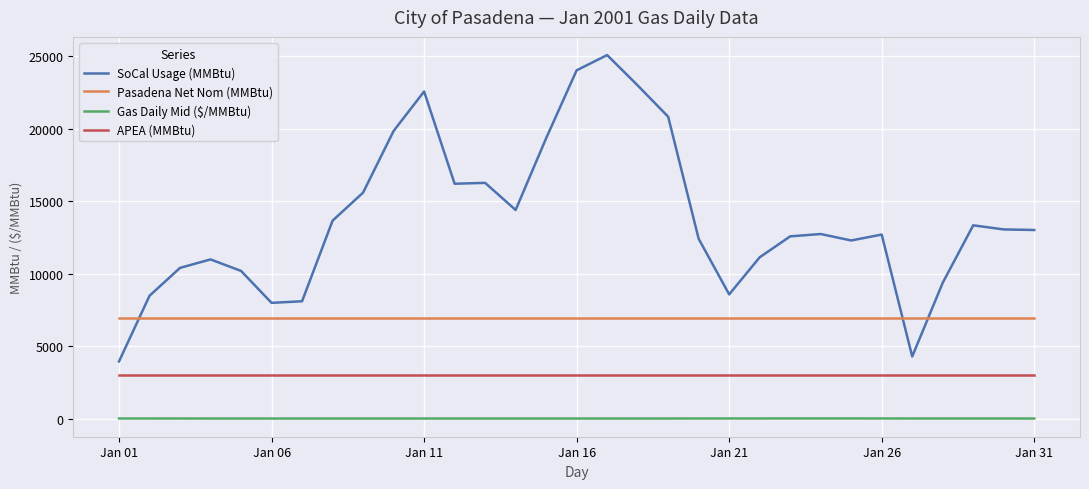

What are all the series names shown in the legend?

SoCal Usage (MMBtu), Pasadena Net Nom (MMBtu), Gas Daily Mid ($/MMBtu), APEA (MMBtu)